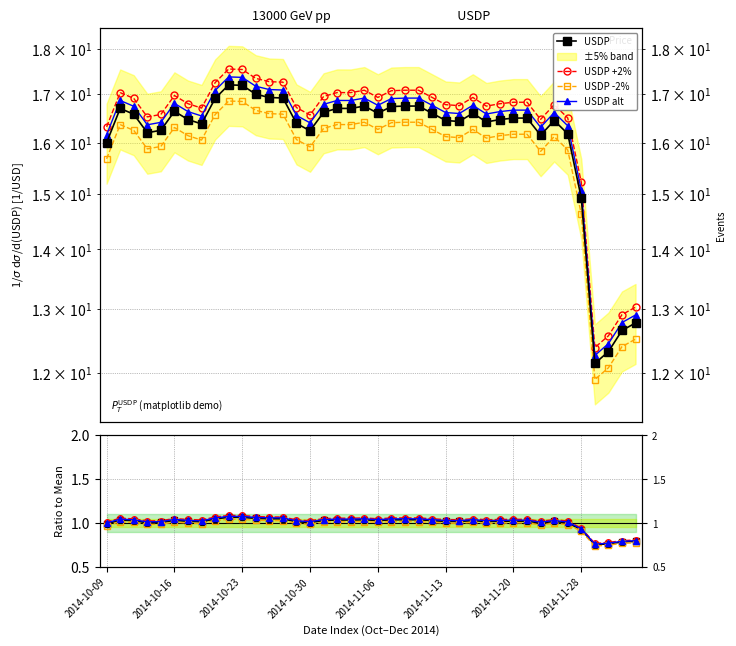

True or false: USDP +2% has more than 1 interior local peaks.

True